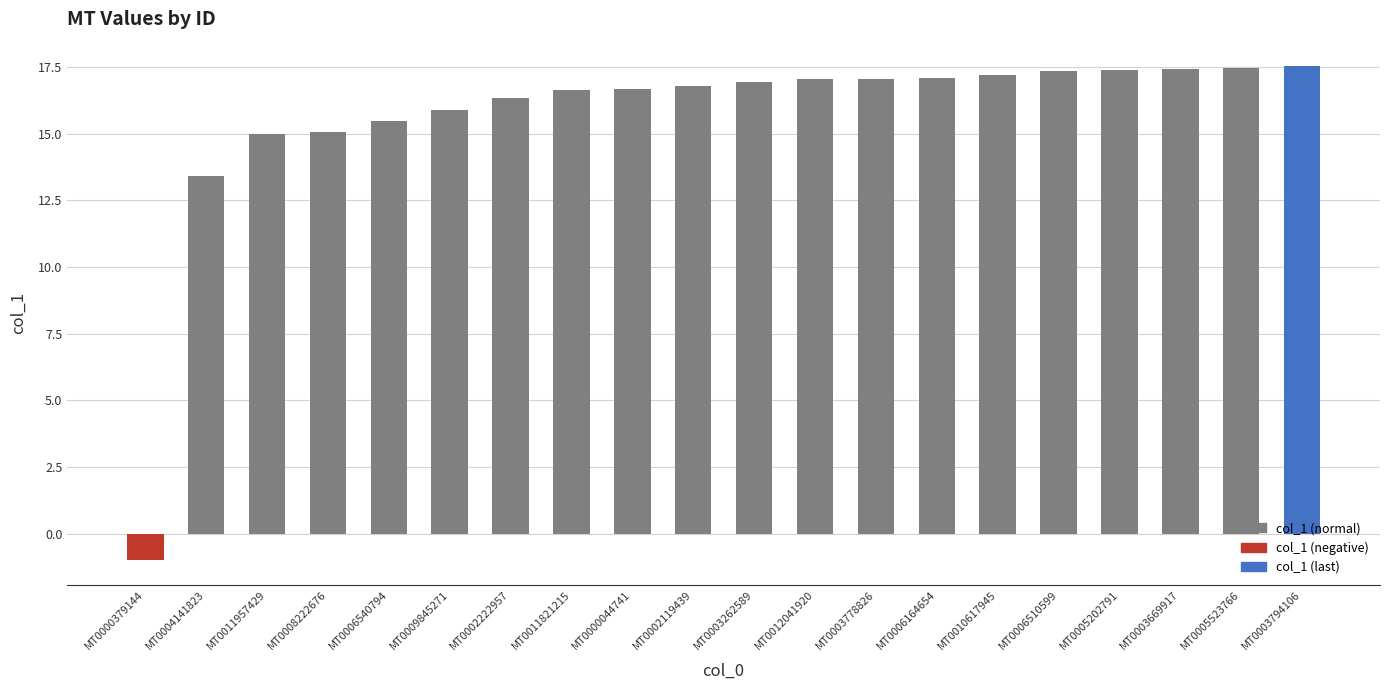

What is the difference between the maximum and minimum values?

18.5